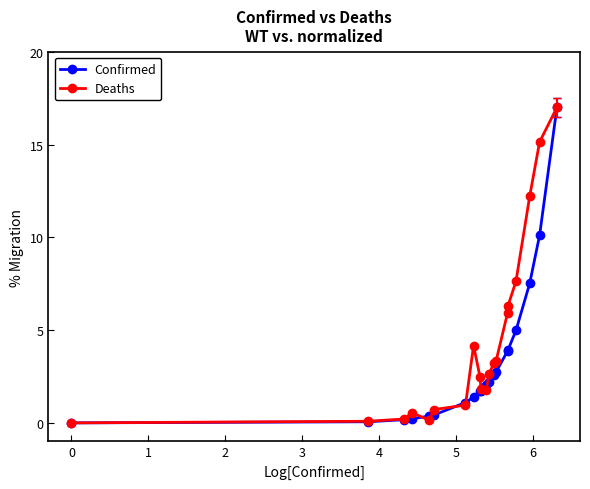

Which series has the largest total across all categories?

Deaths